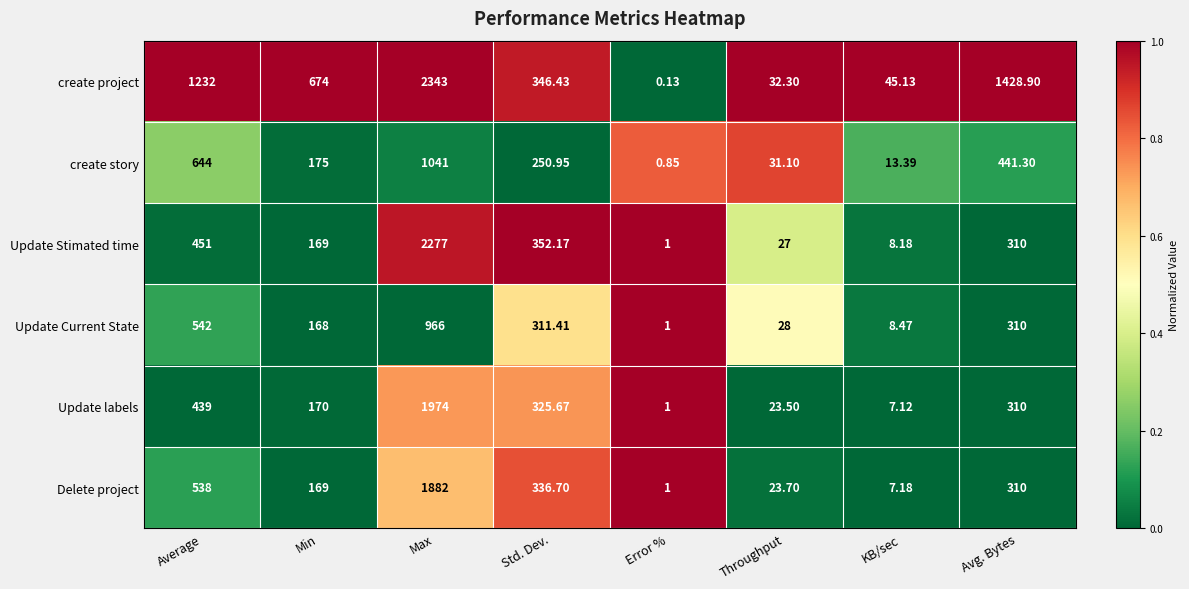

Rank the series at KB/sec from highest to lowest value.

create project, create story, Update Current State, Update Stimated time, Delete project, Update labels